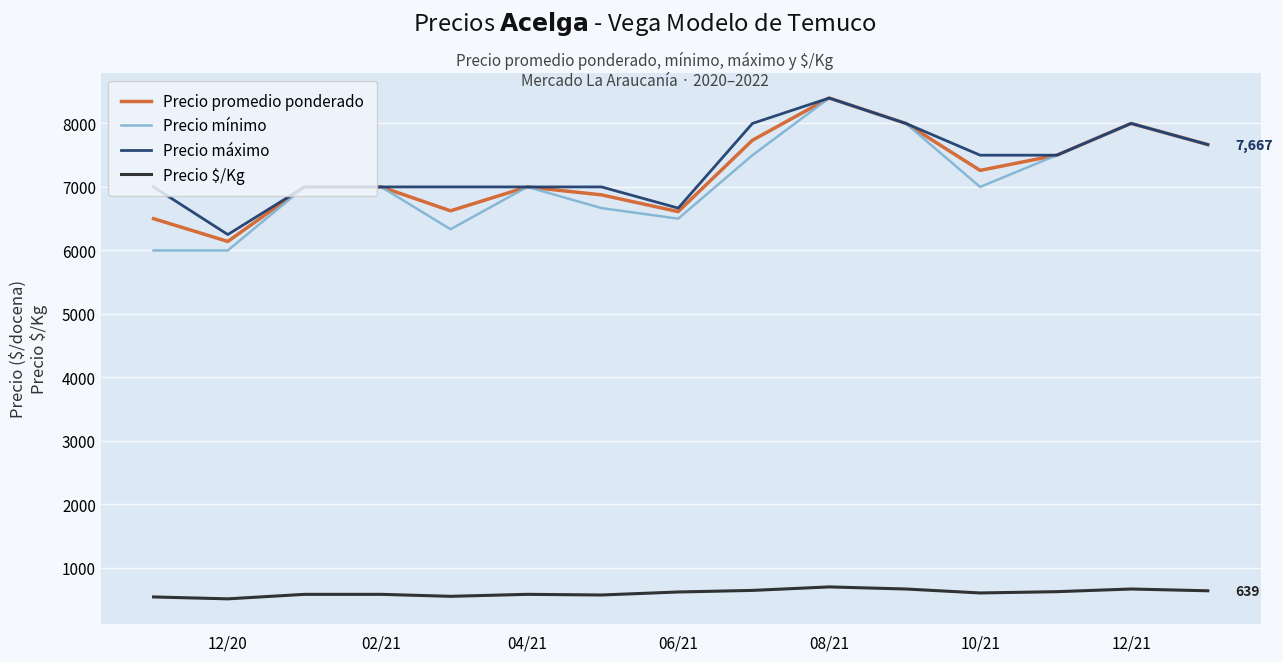

Which series has the largest range (max minus min)?

Precio mínimo